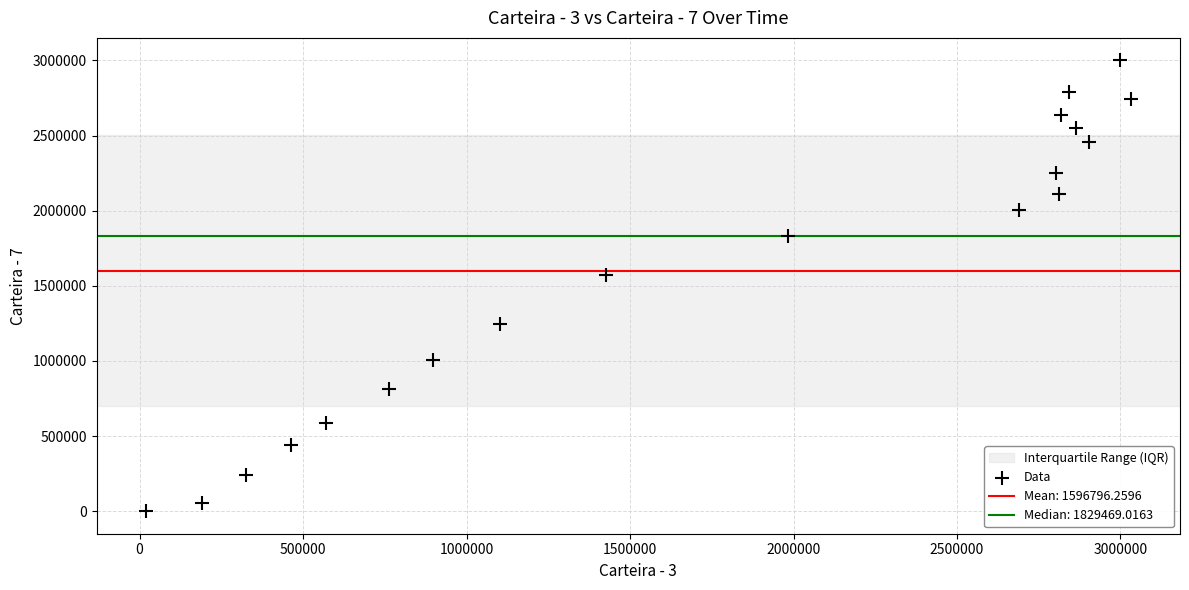

What is the range of X values (max minus min)?

3012399.9